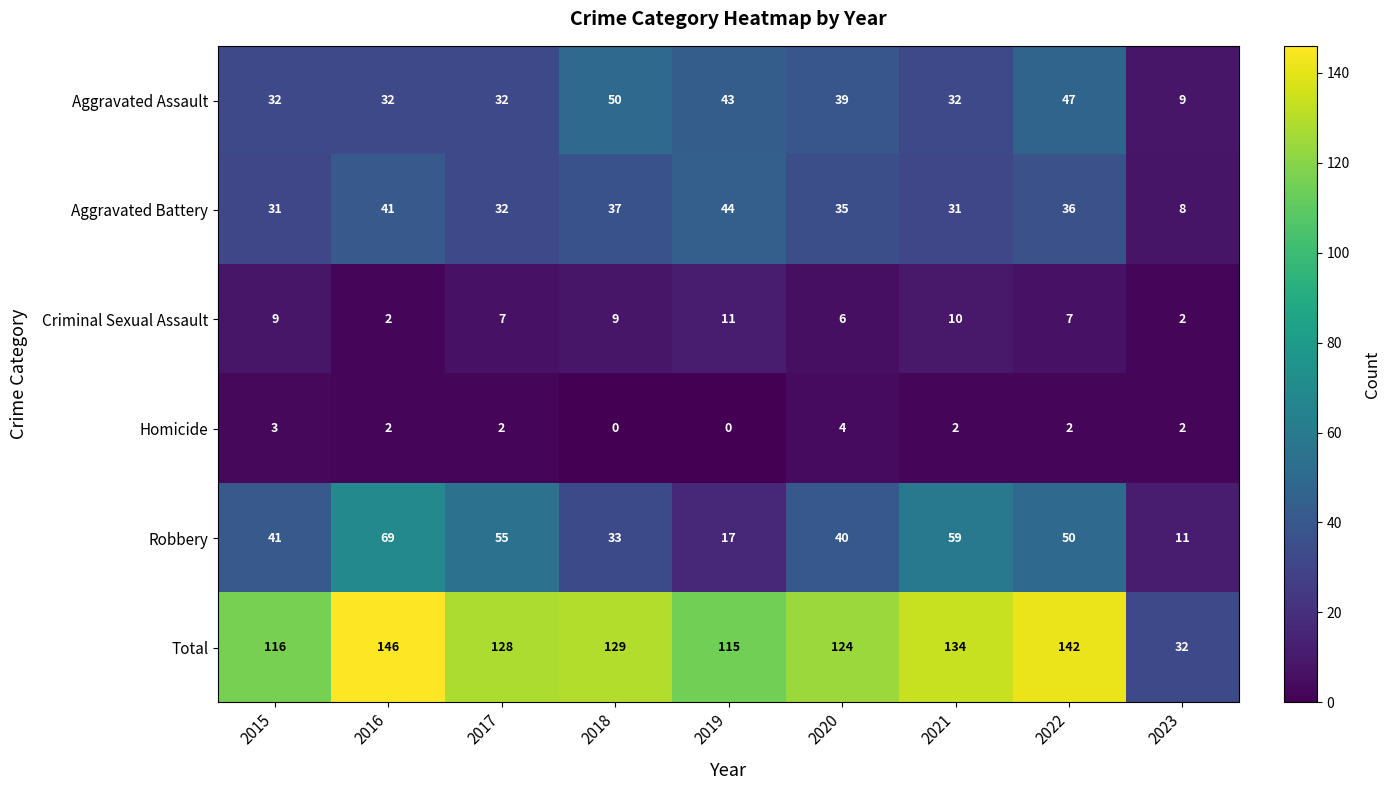

List the series in order of their peak value, lowest first.

Homicide, Criminal Sexual Assault, Aggravated Battery, Aggravated Assault, Robbery, Total